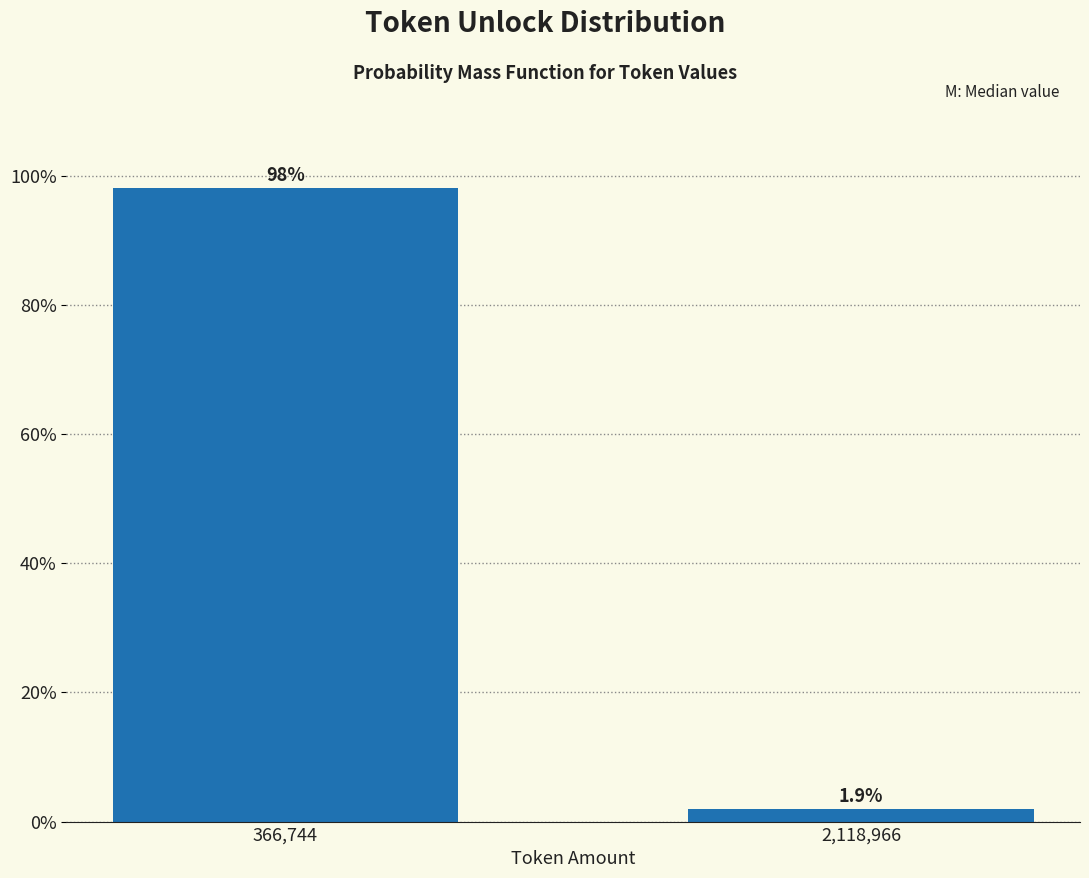

Reading right to left, transcribe all the data shown in this chart.

2,118,966=1.9	366,744=98.1